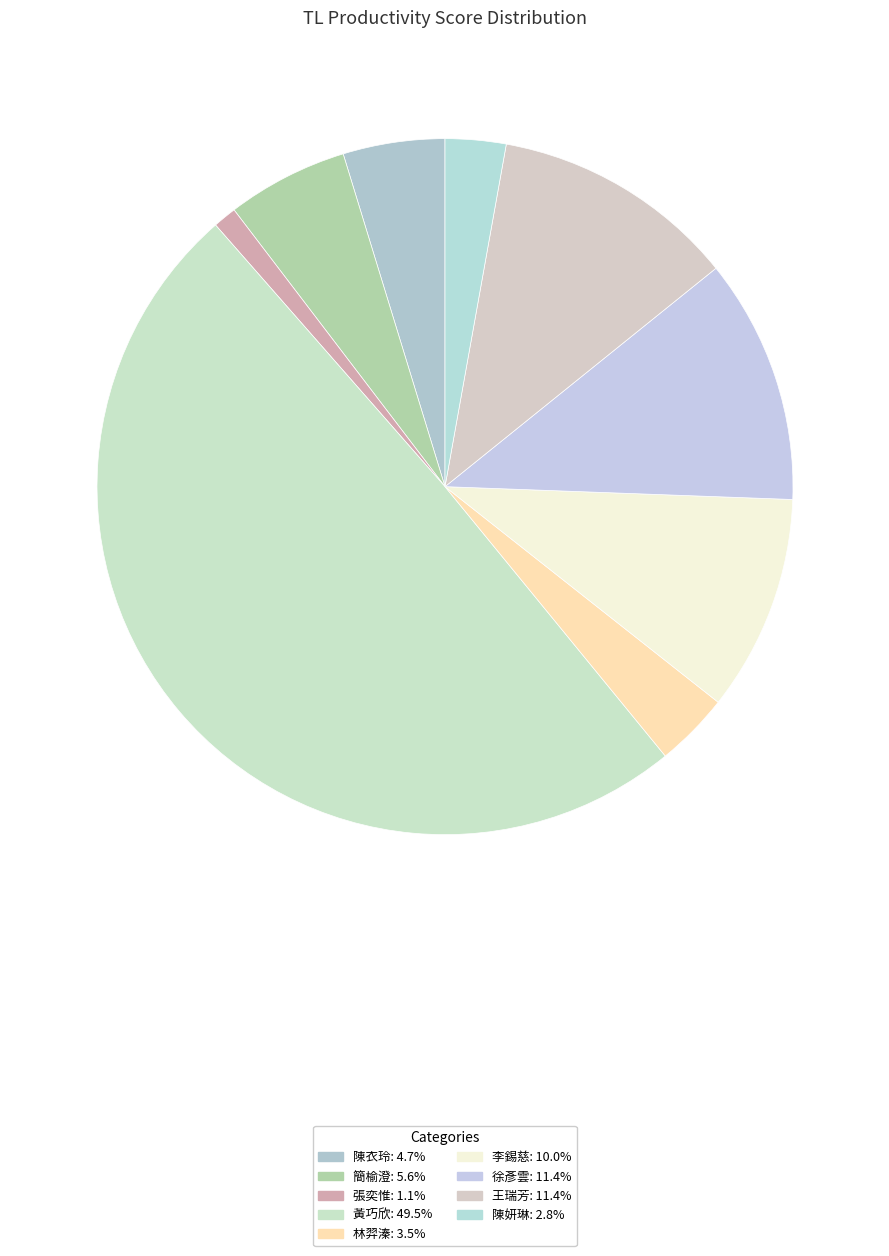

How many segments does this pie chart have?

9